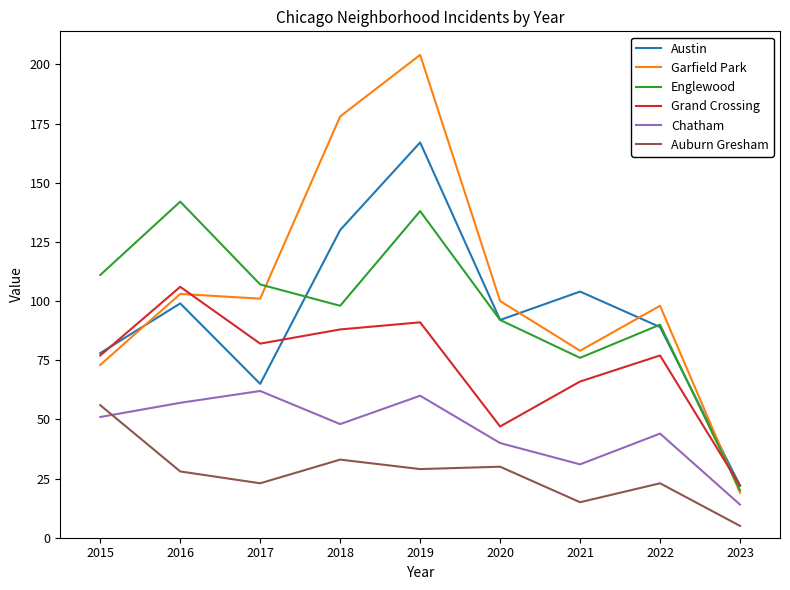

What are all the series names shown in the legend?

Austin, Garfield Park, Englewood, Grand Crossing, Chatham, Auburn Gresham